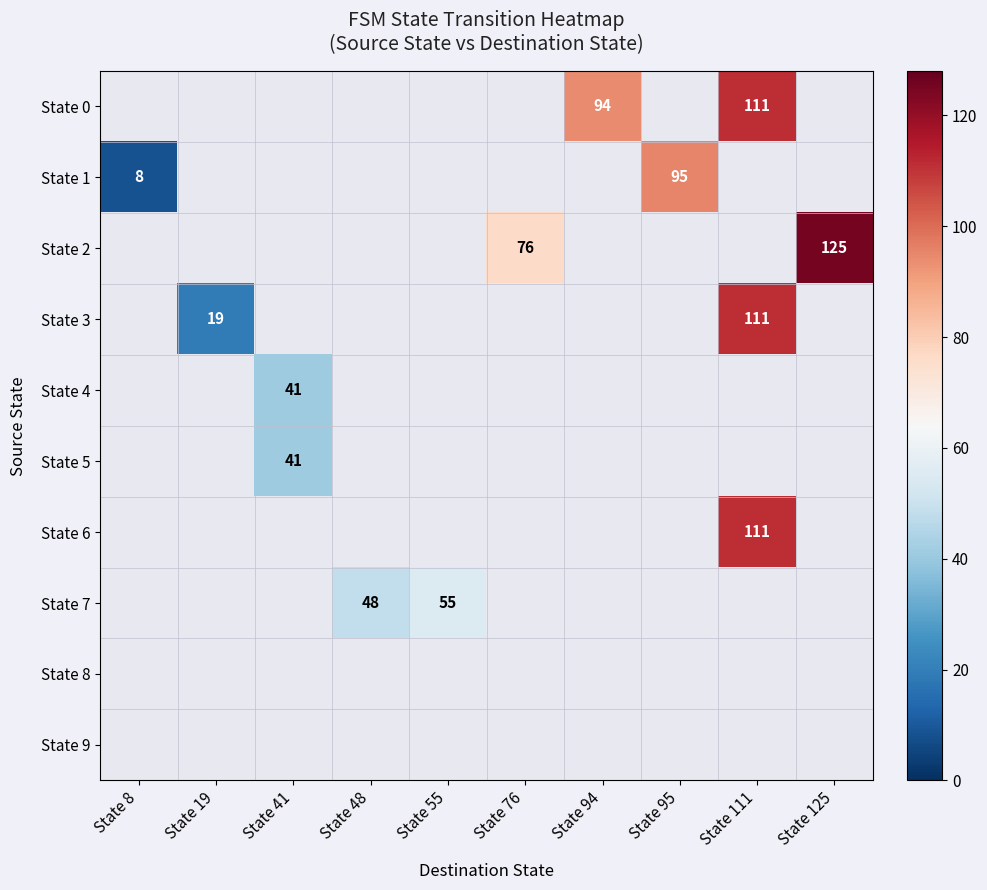

Rank the series by their maximum value, from highest to lowest.

State 2, State 0, State 3, State 6, State 1, State 7, State 4, State 5, State 8, State 9